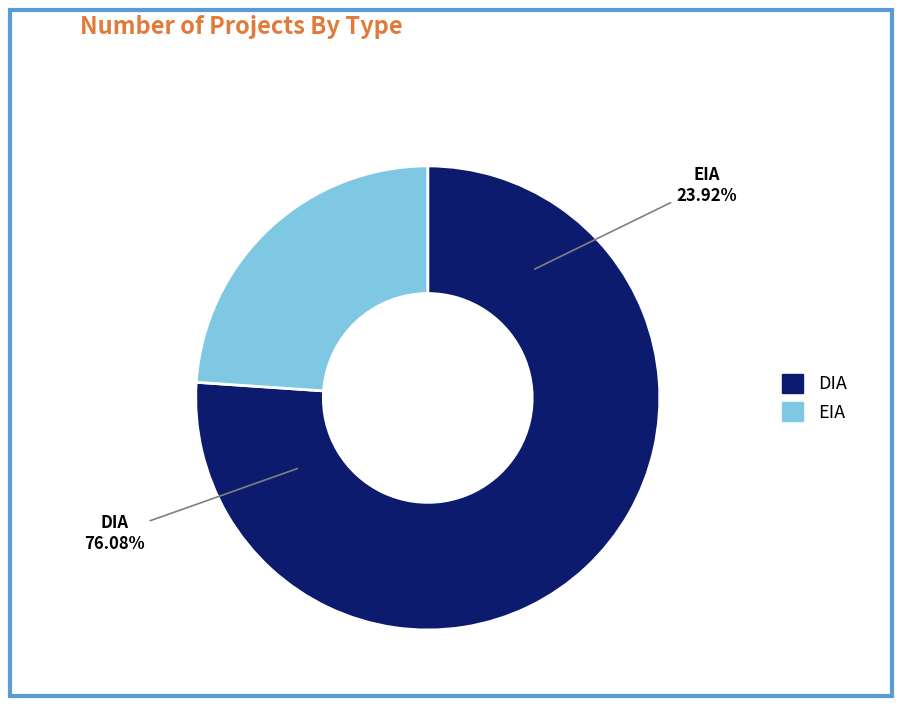

Is it true that EIA is 29% of the pie?

False